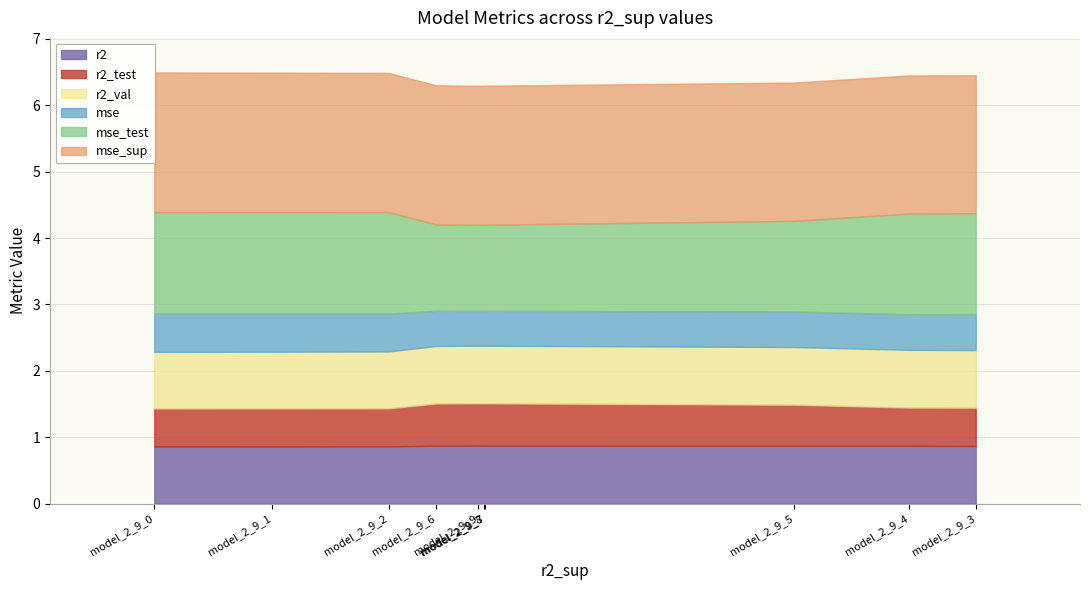

True or false: r2_val and mse_sup cross at least once.

False